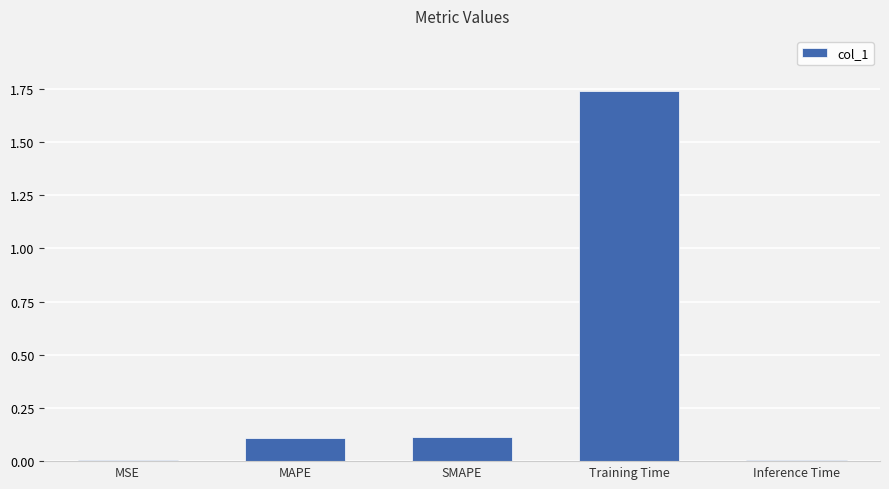

Which category has the highest value across all series?

Training Time